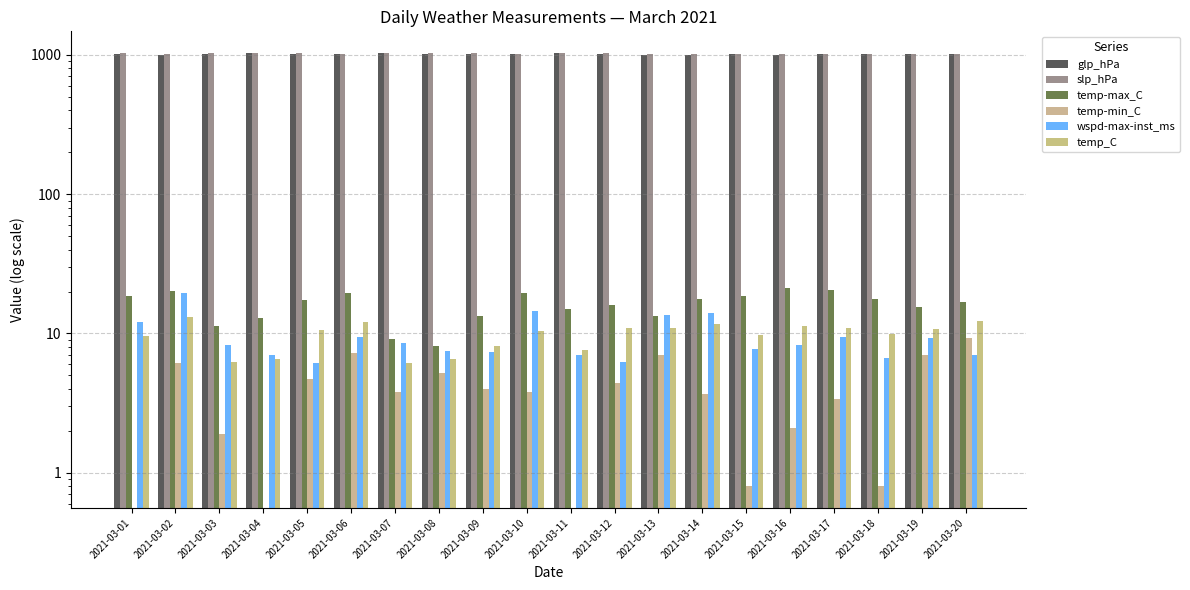

Rank the categories by temp-max_C value from lowest to highest.

2021-03-08, 2021-03-07, 2021-03-03, 2021-03-04, 2021-03-13, 2021-03-09, 2021-03-11, 2021-03-19, 2021-03-12, 2021-03-20, 2021-03-05, 2021-03-18, 2021-03-14, 2021-03-01, 2021-03-15, 2021-03-10, 2021-03-06, 2021-03-02, 2021-03-17, 2021-03-16